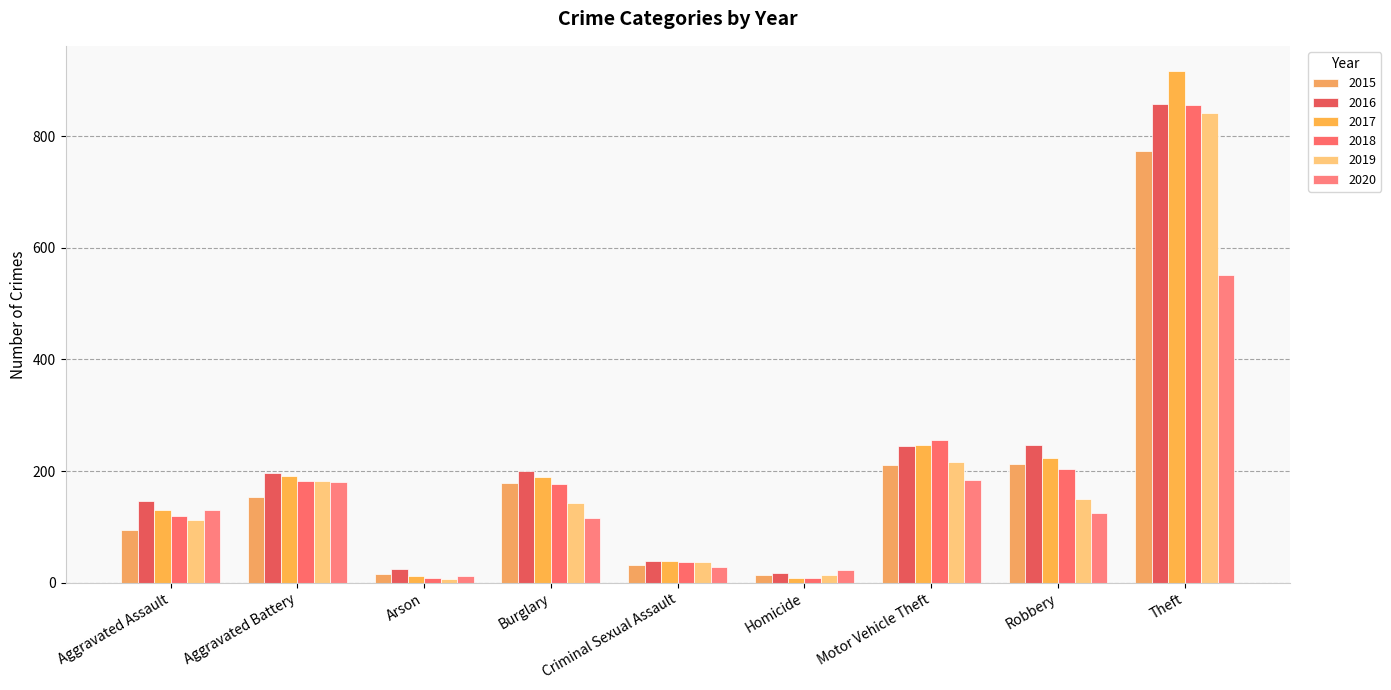

What is the difference between the maximum and minimum values in the 2016 series?

840